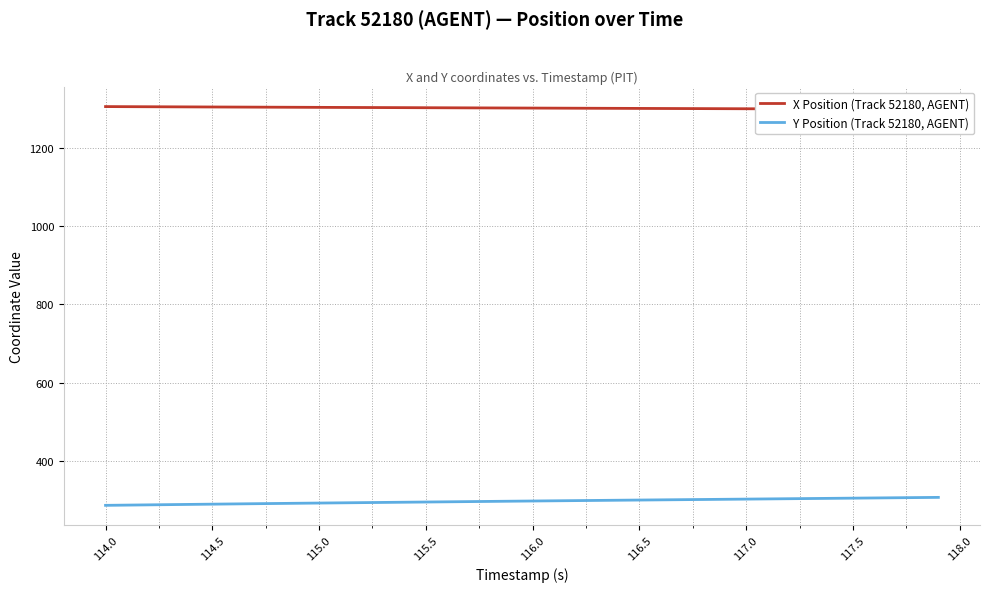

Is it true that Y Position (Track 52180, AGENT) equals 285.7 at 114.0?

True